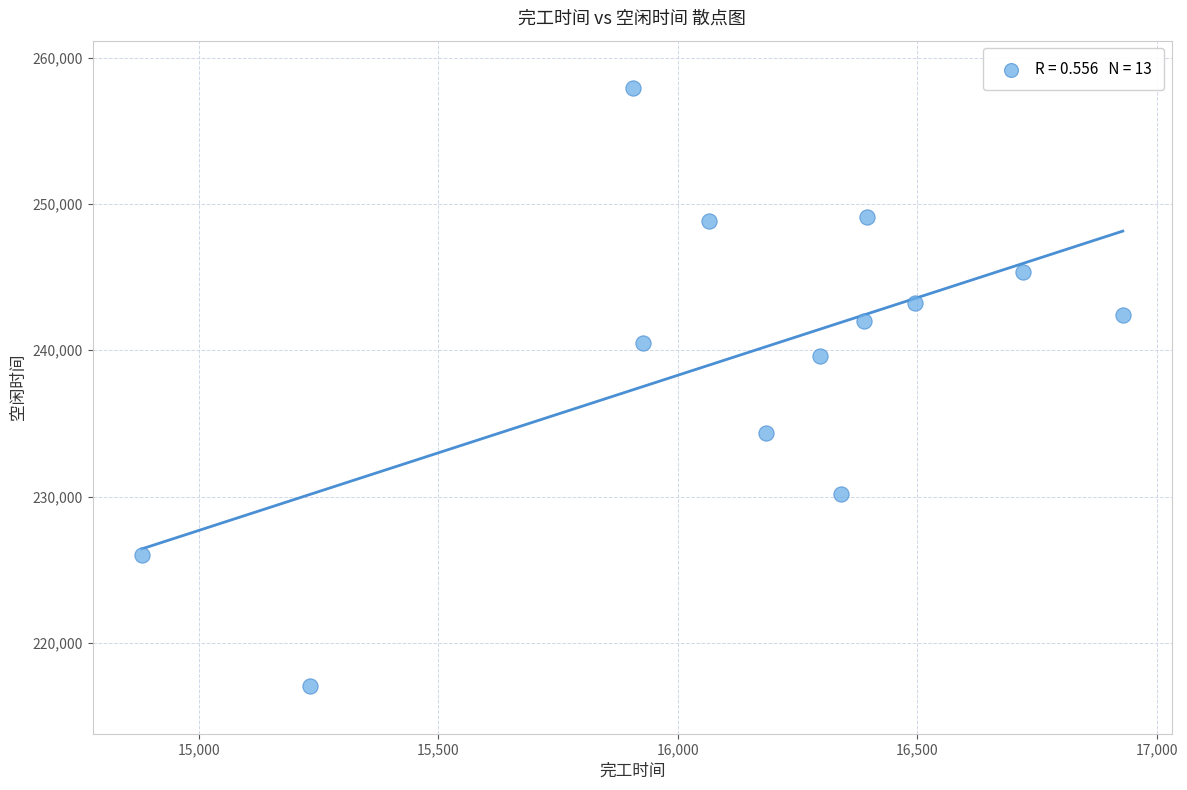

What is the range of Y values (max minus min)?

40833.6